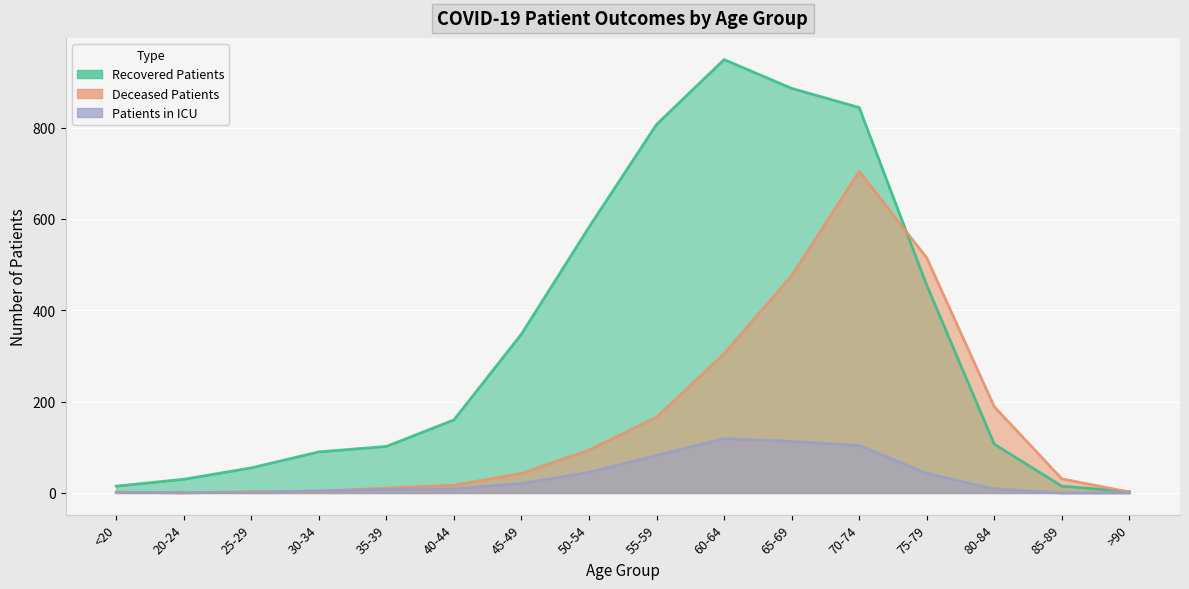

How many values in patients_in_icu are above zero?

14